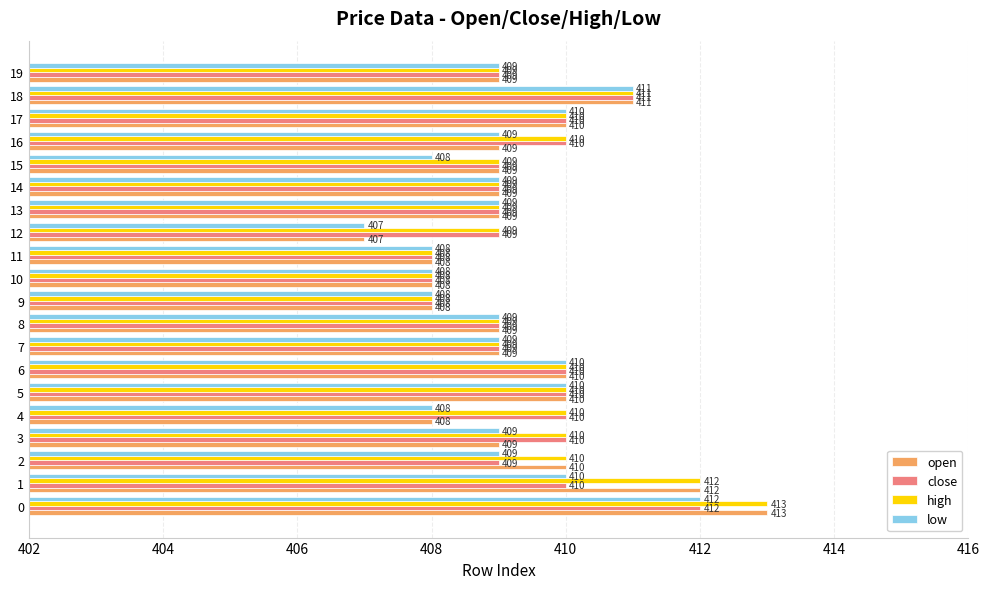

At which category does the chart reach its minimum across all series?

12